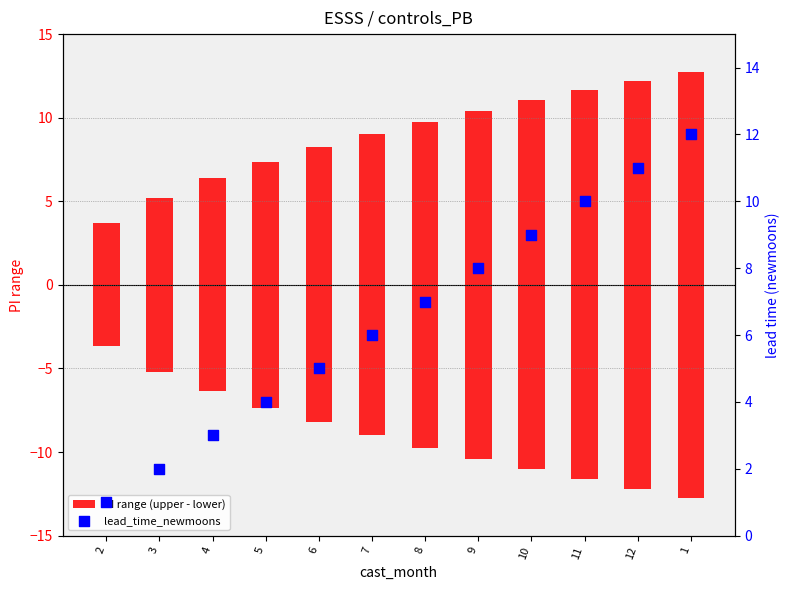

At how many categories does at least one series exceed 14?

9